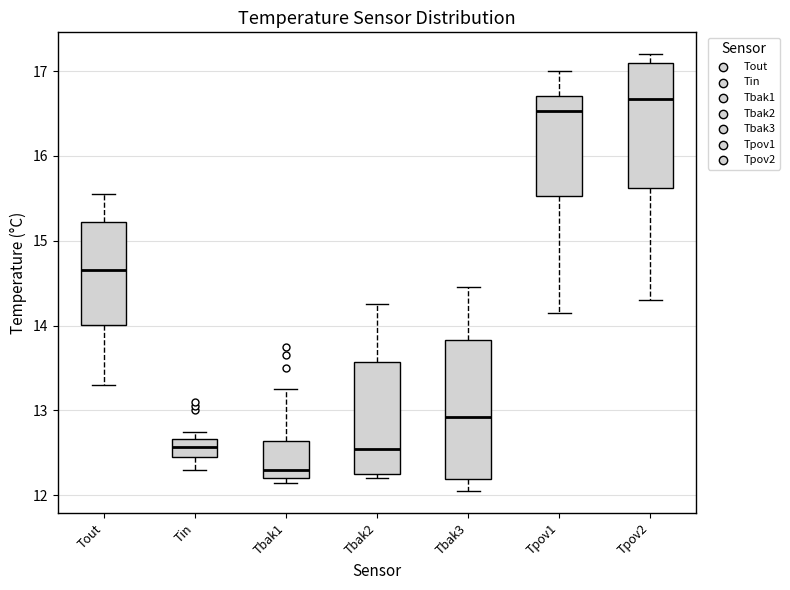

Reading left to right, read every box against the y-axis: the position of its median line, the range the box covers, and the ends of its whiskers. The values are not printed on the chart, so give them approximately, as read against the axis.

Tout: median 14.7, box 14.0 to 15.2, whiskers 13.3 to 15.6
Tin: median 12.6, box 12.5 to 12.7, whiskers 12.3 to 12.8
Tbak1: median 12.3, box 12.2 to 12.6, whiskers 12.2 (just below the box's lower edge) to 13.3
Tbak2: median 12.6, box 12.3 to 13.6, whiskers 12.2 to 14.3
Tbak3: median 12.9, box 12.2 to 13.8, whiskers 12.1 to 14.5
Tpov1: median 16.5, box 15.5 to 16.7, whiskers 14.2 to 17.0
Tpov2: median 16.7, box 15.6 to 17.1, whiskers 14.3 to 17.2